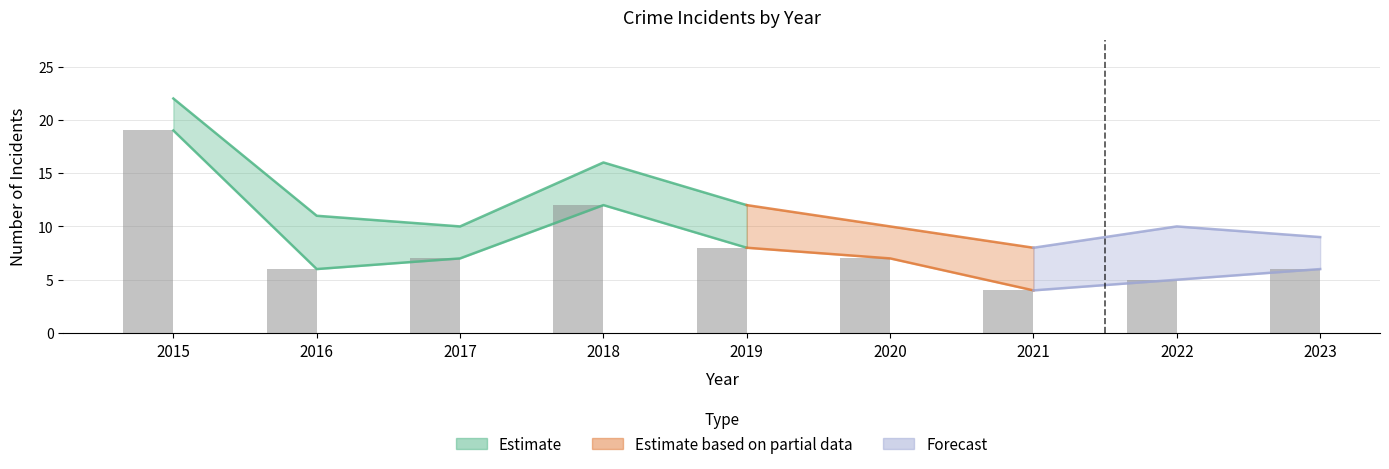

How many groups of bars are there?

9